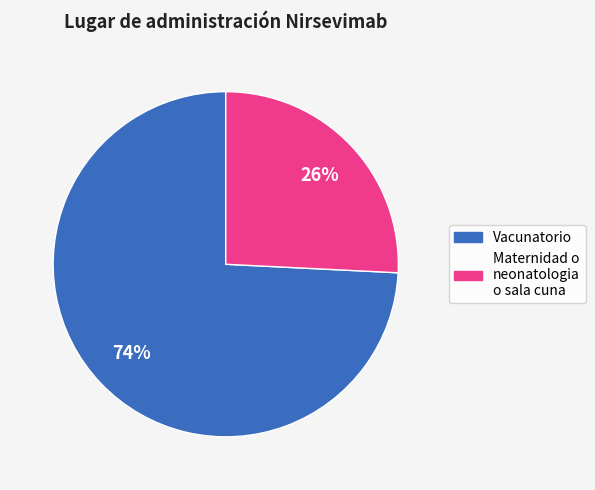

True or false: Vacunatorio accounts for 67% of the total.

False